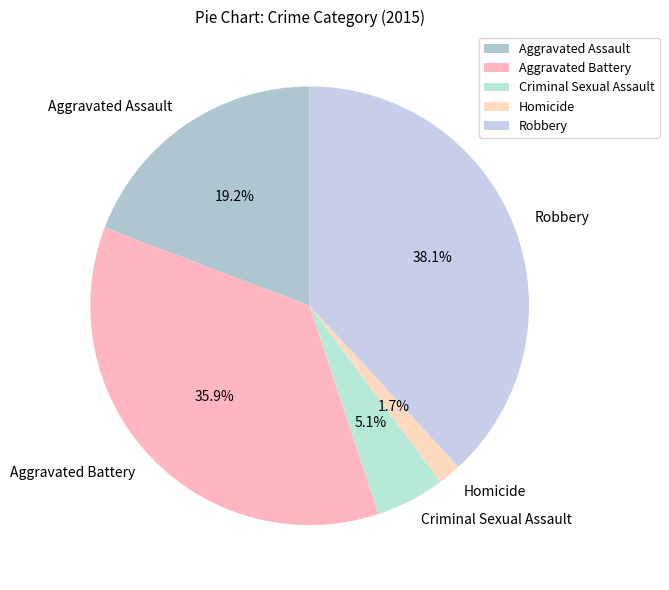

How many segments does this pie chart have?

5